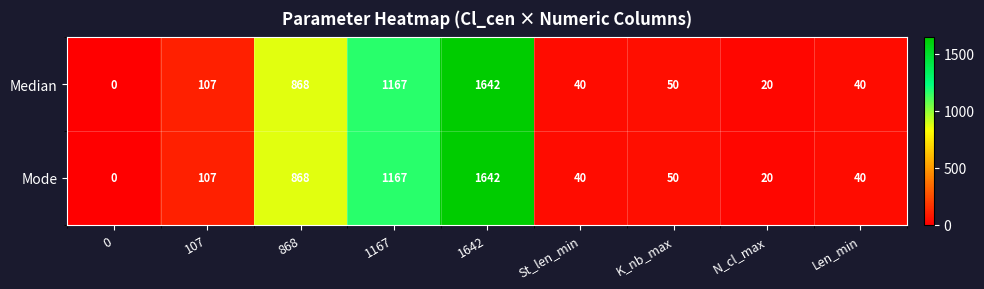

What is the maximum value for Median?

1642